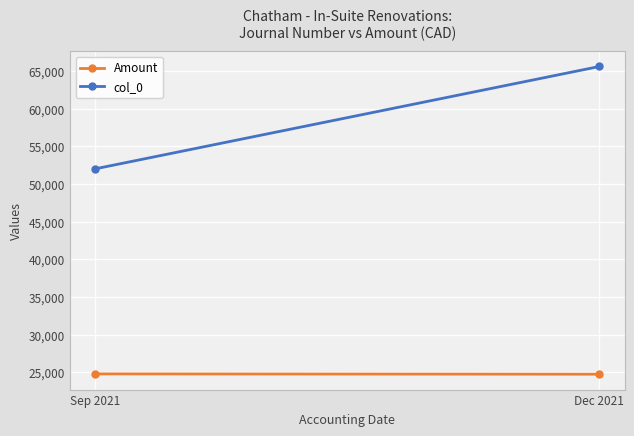

Reading left to right, extract all data points from this chart.

Amount: Sep 2021=24775.2	Dec 2021=24735.5
col_0: Sep 2021=51998.2	Dec 2021=65593.5